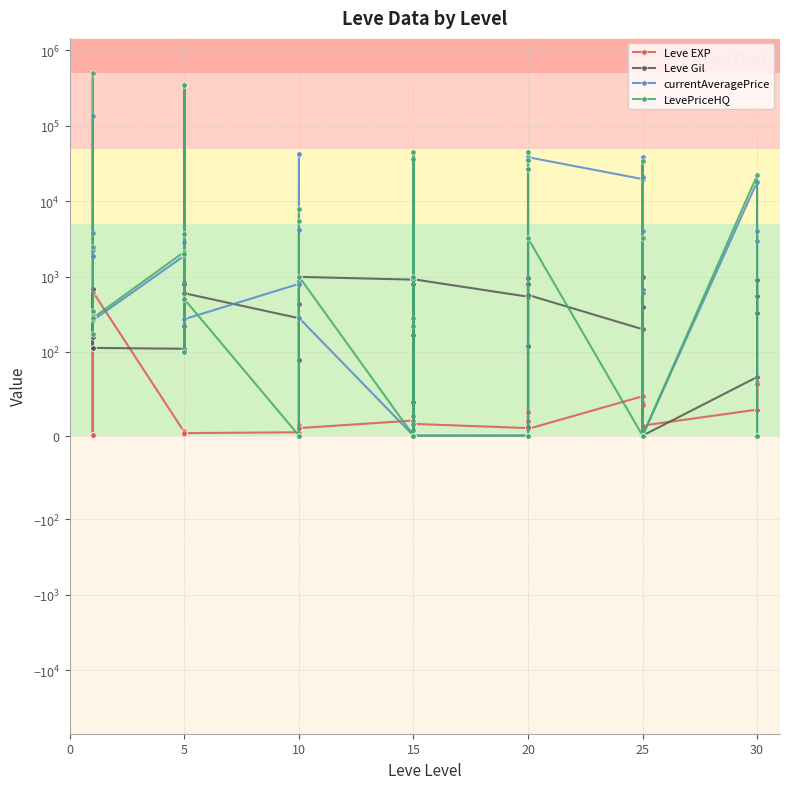

How many data points in currentAveragePrice are less than 2219?

20